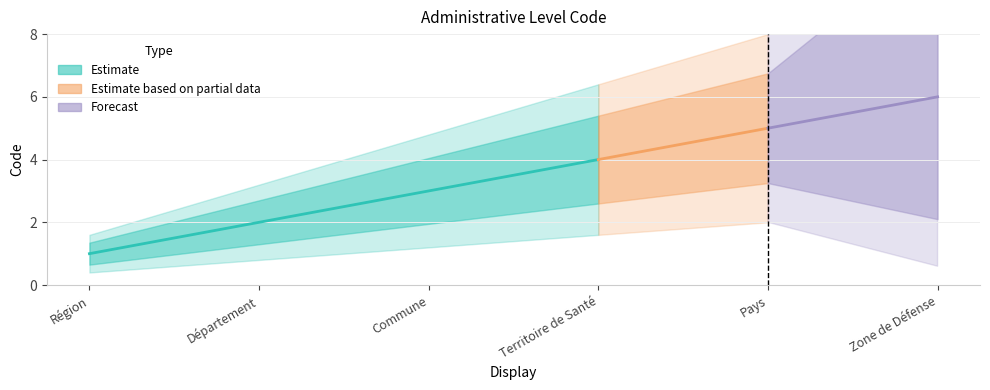

What is the greatest value displayed?

6